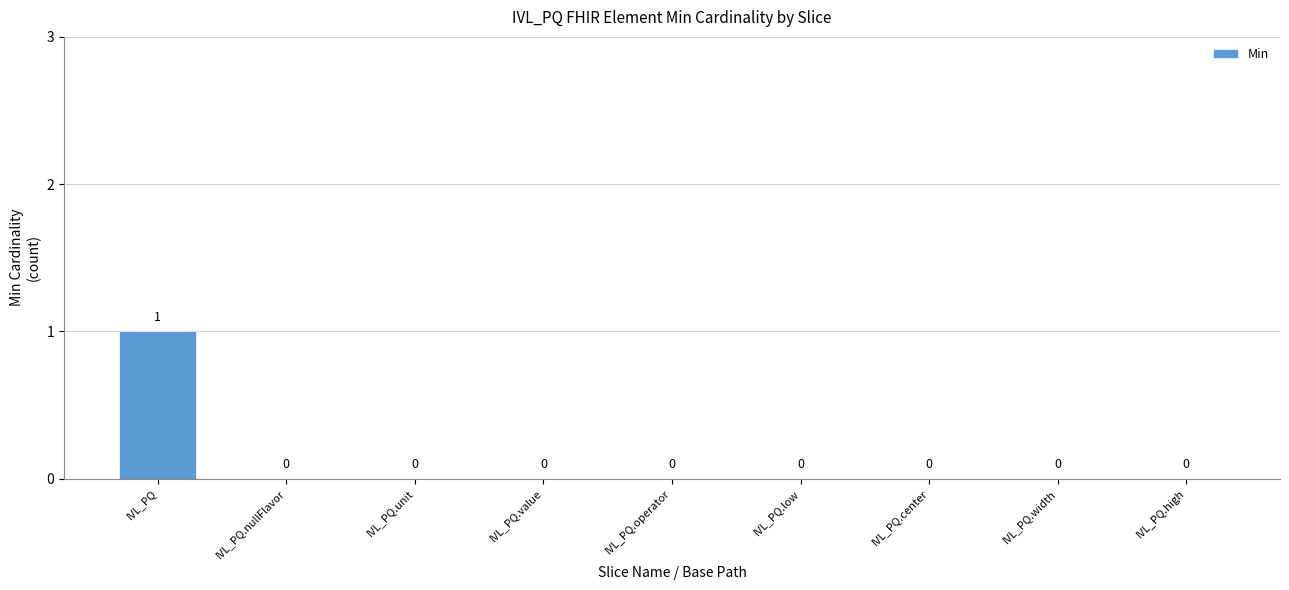

Reading right to left, transcribe all the data shown in this chart.

IVL_PQ.high=0	IVL_PQ.width=0	IVL_PQ.center=0	IVL_PQ.low=0	IVL_PQ.operator=0	IVL_PQ.value=0	IVL_PQ.unit=0	IVL_PQ.nullFlavor=0	IVL_PQ=1